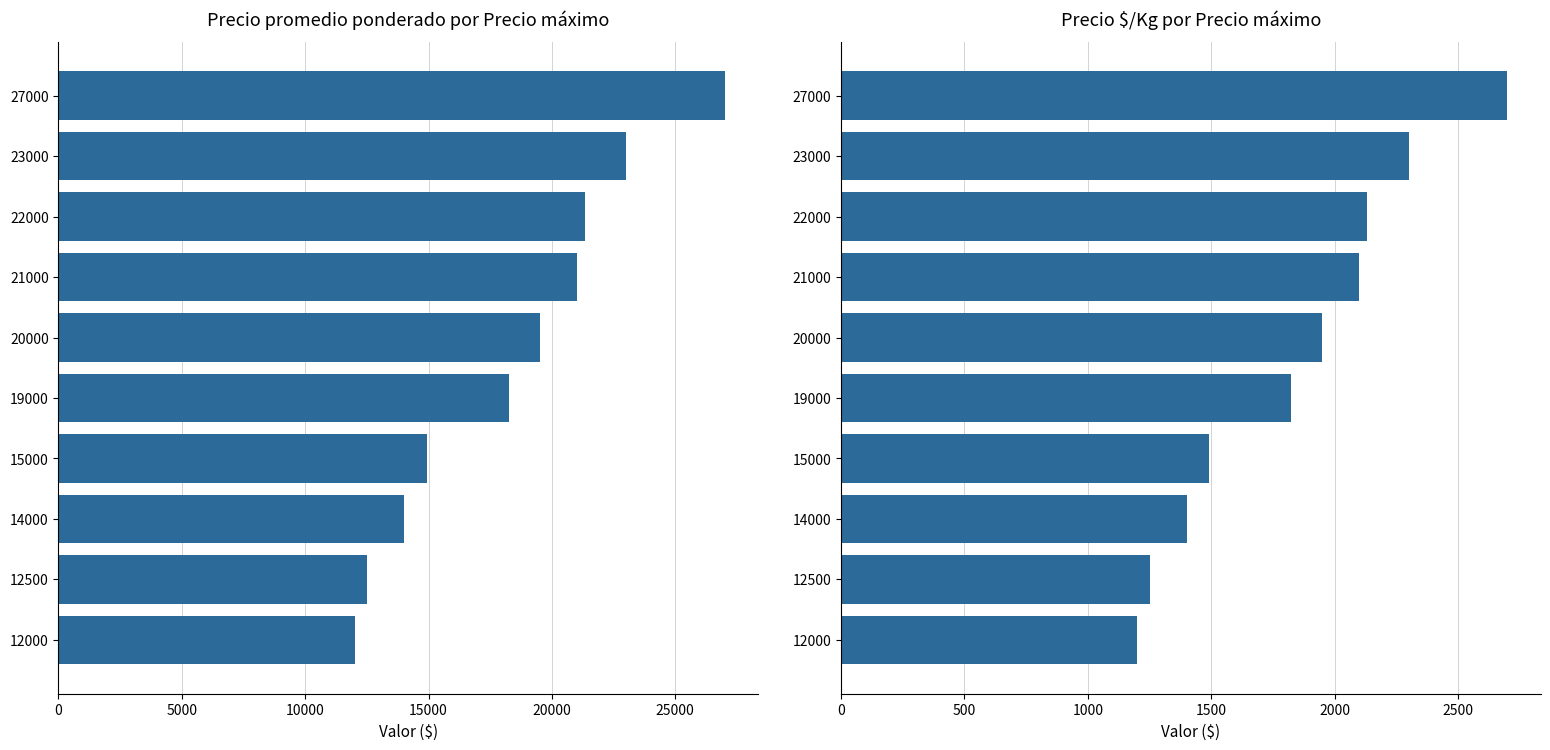

How many values in the Precio promedio ponderado series exceed 19500?

4